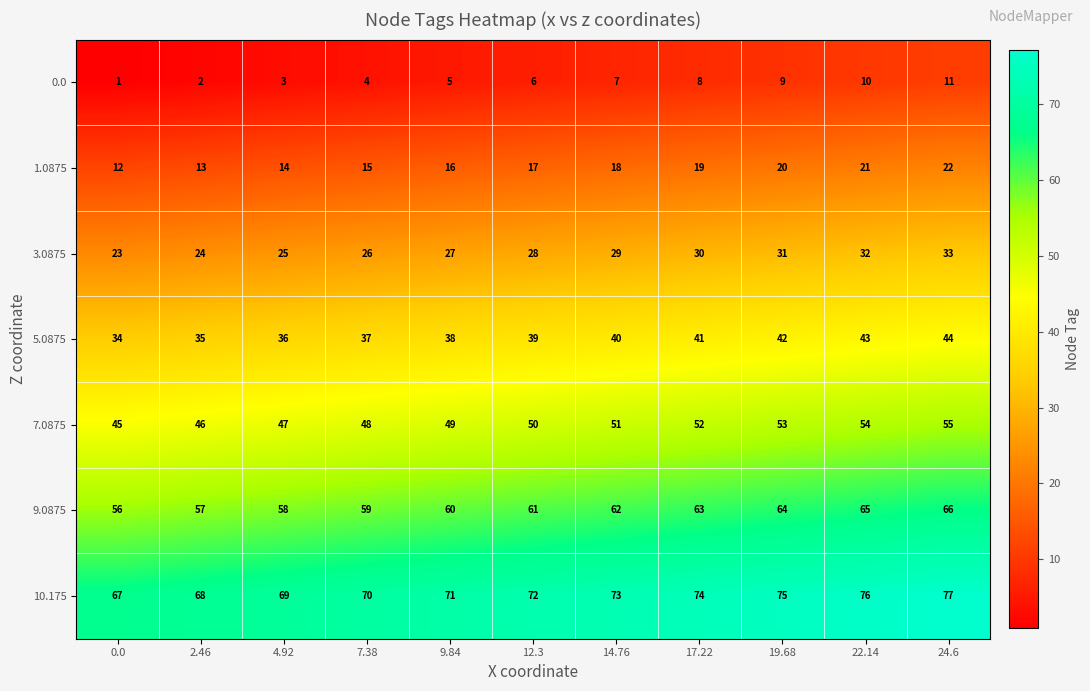

At which category is the sum across all series the highest?

24.6